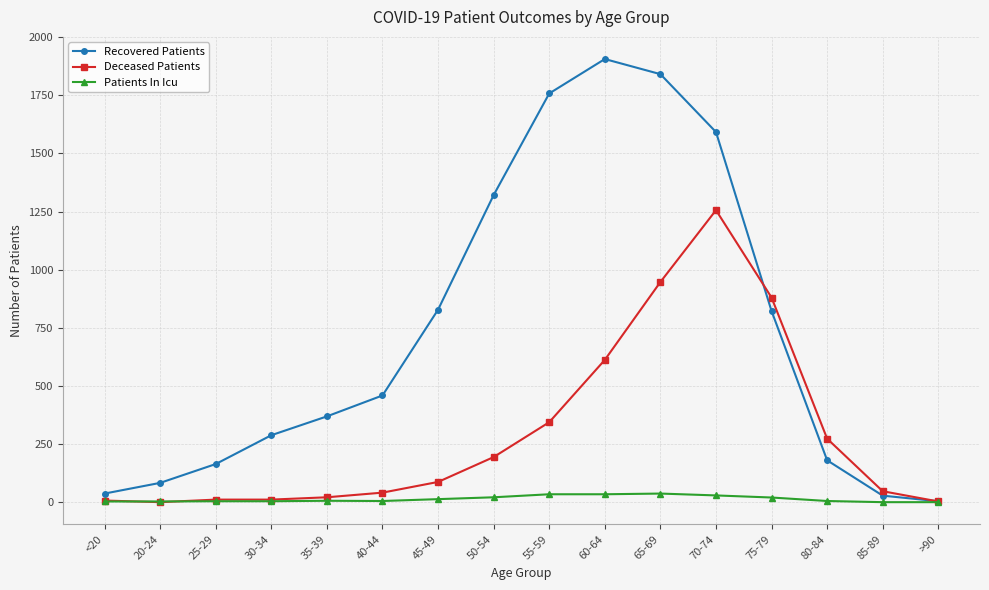

Which series has the largest total across all categories?

Recovered Patients